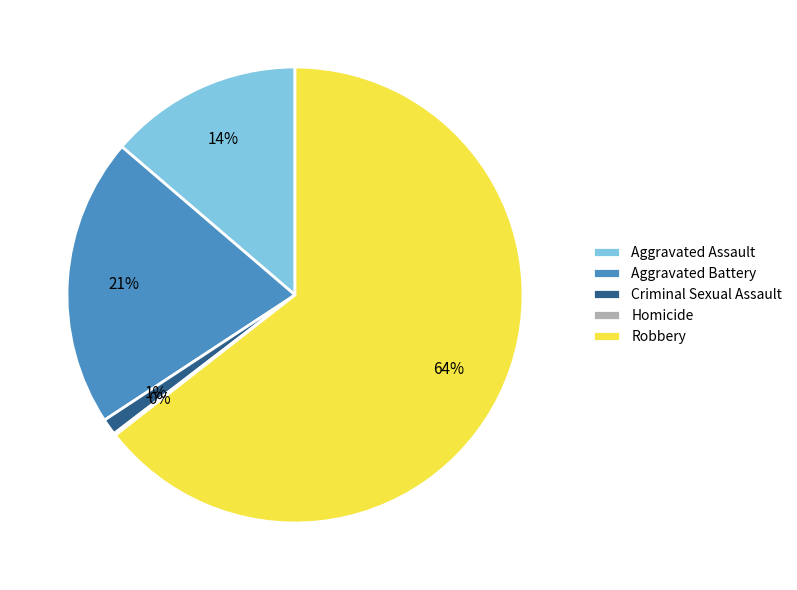

Is Aggravated Assault the majority of the pie?

No